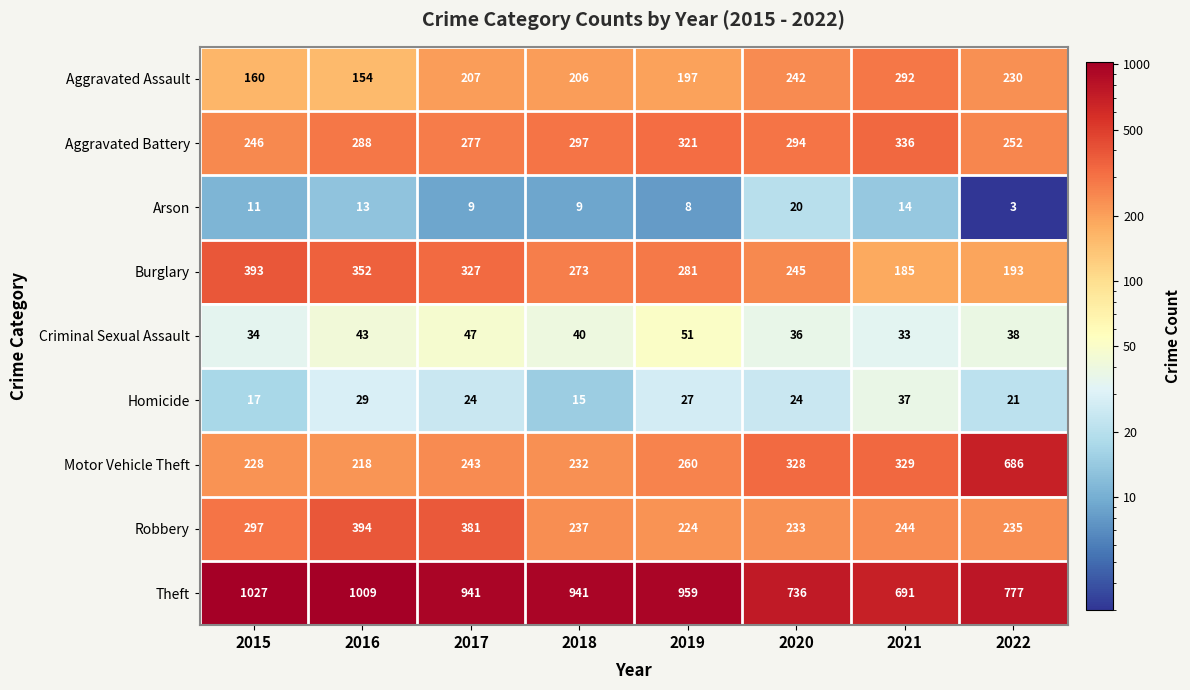

What is the difference between the second highest and second lowest values in the Arson series?

6